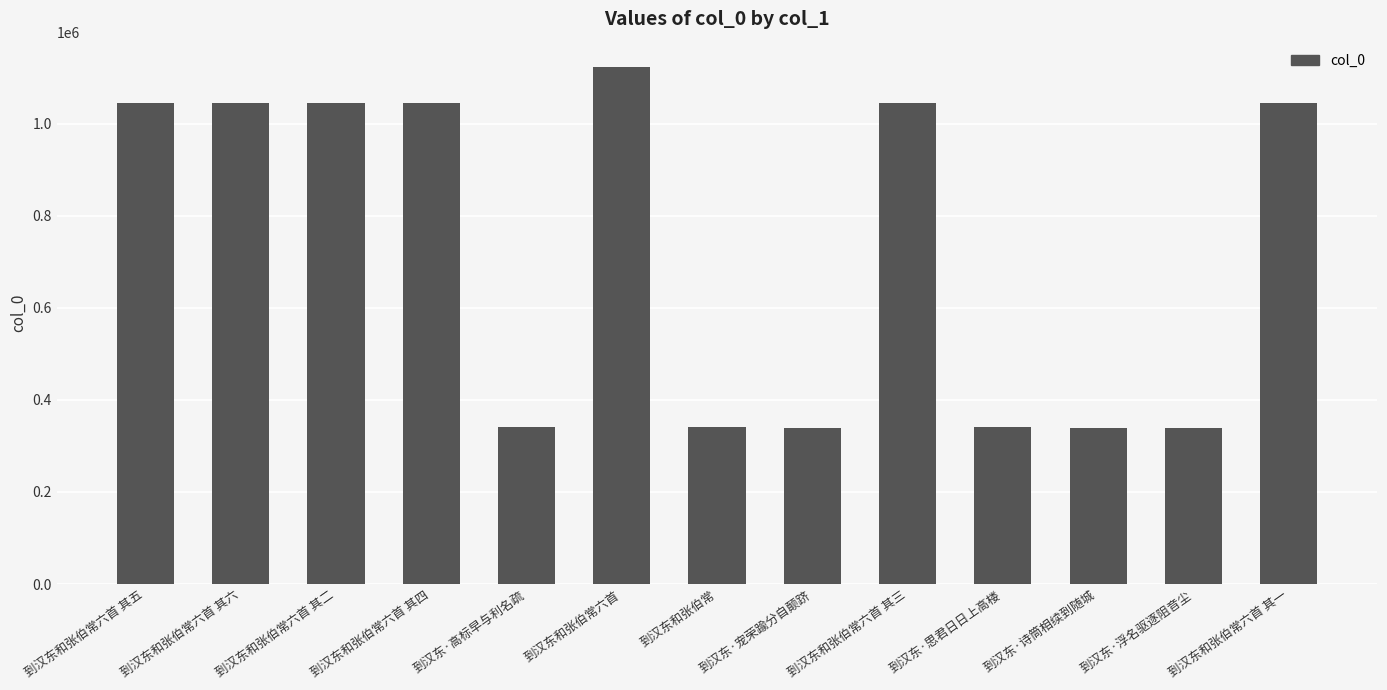

What is the average value?

725278